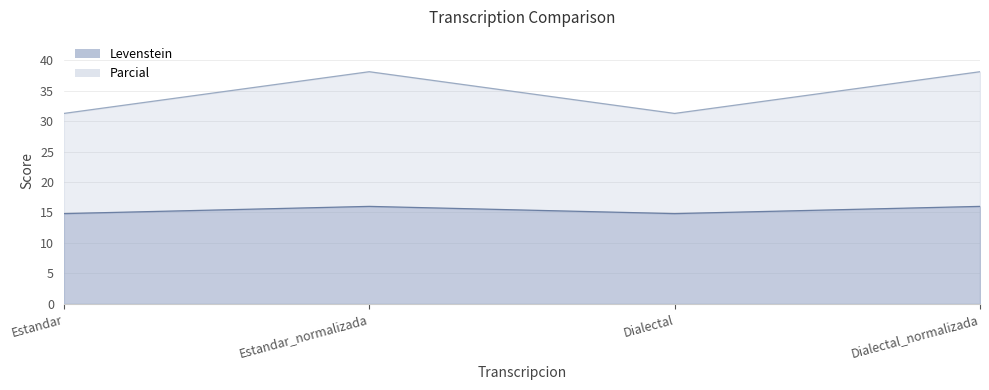

What is the label of the 4th point from the left?

Dialectal_normalizada